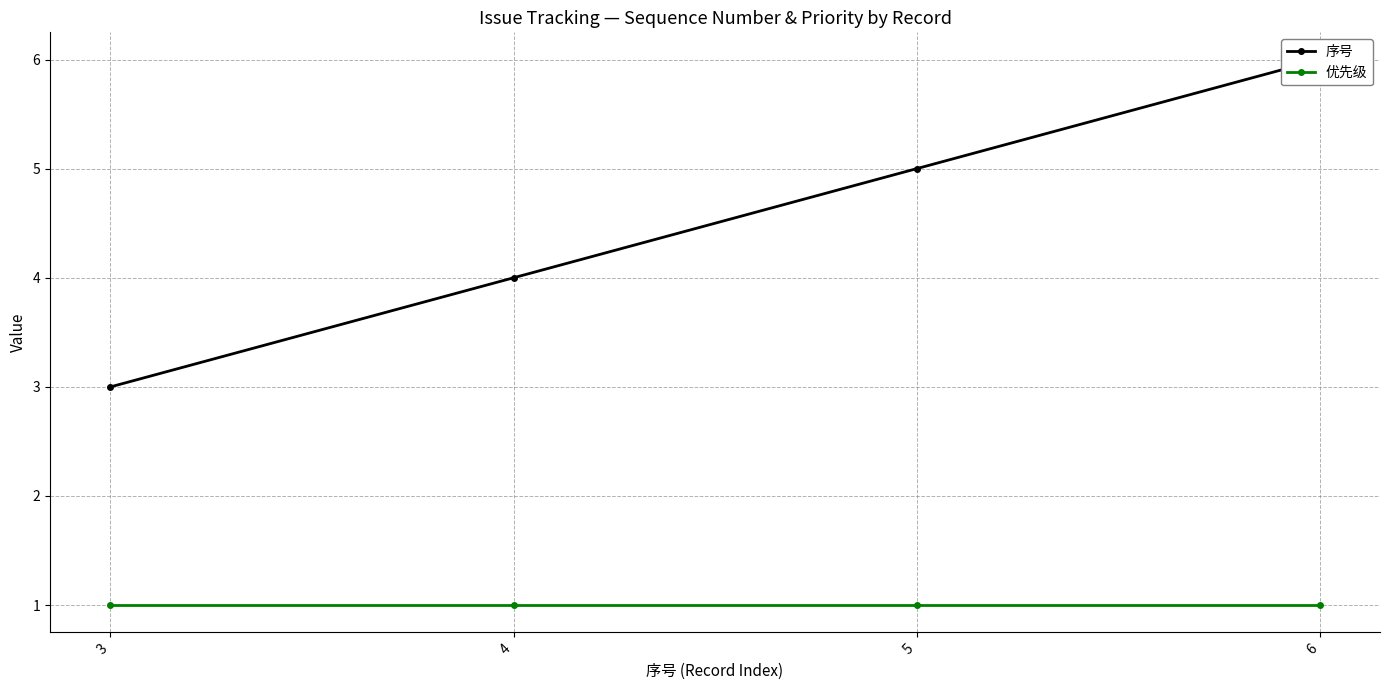

True or false: 优先级 has more than 1 interior local peaks.

False